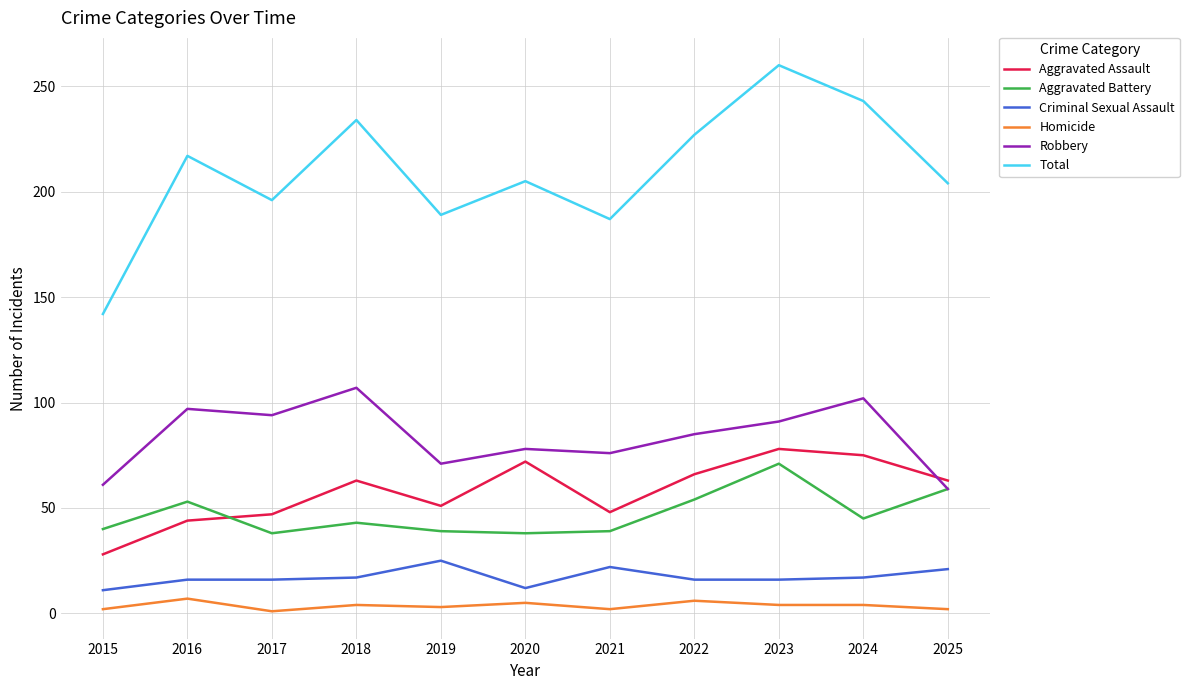

Which series changed the most between 2021 and 2024?

Total